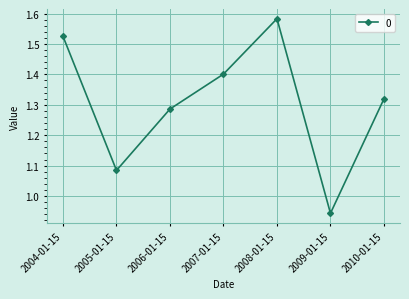

At which category does the chart reach its minimum across all series?

2009-01-15